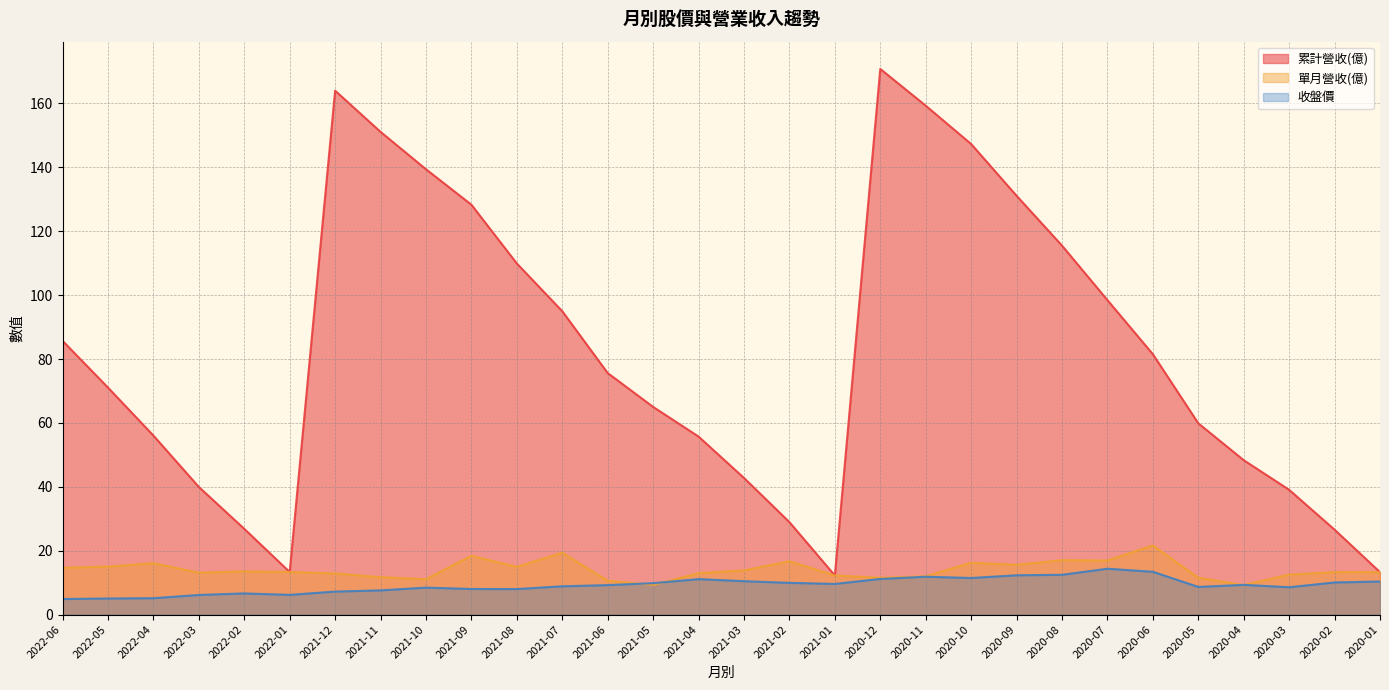

The value of 單月營收(億) at 2022-04 is 16.1. True or false?

True